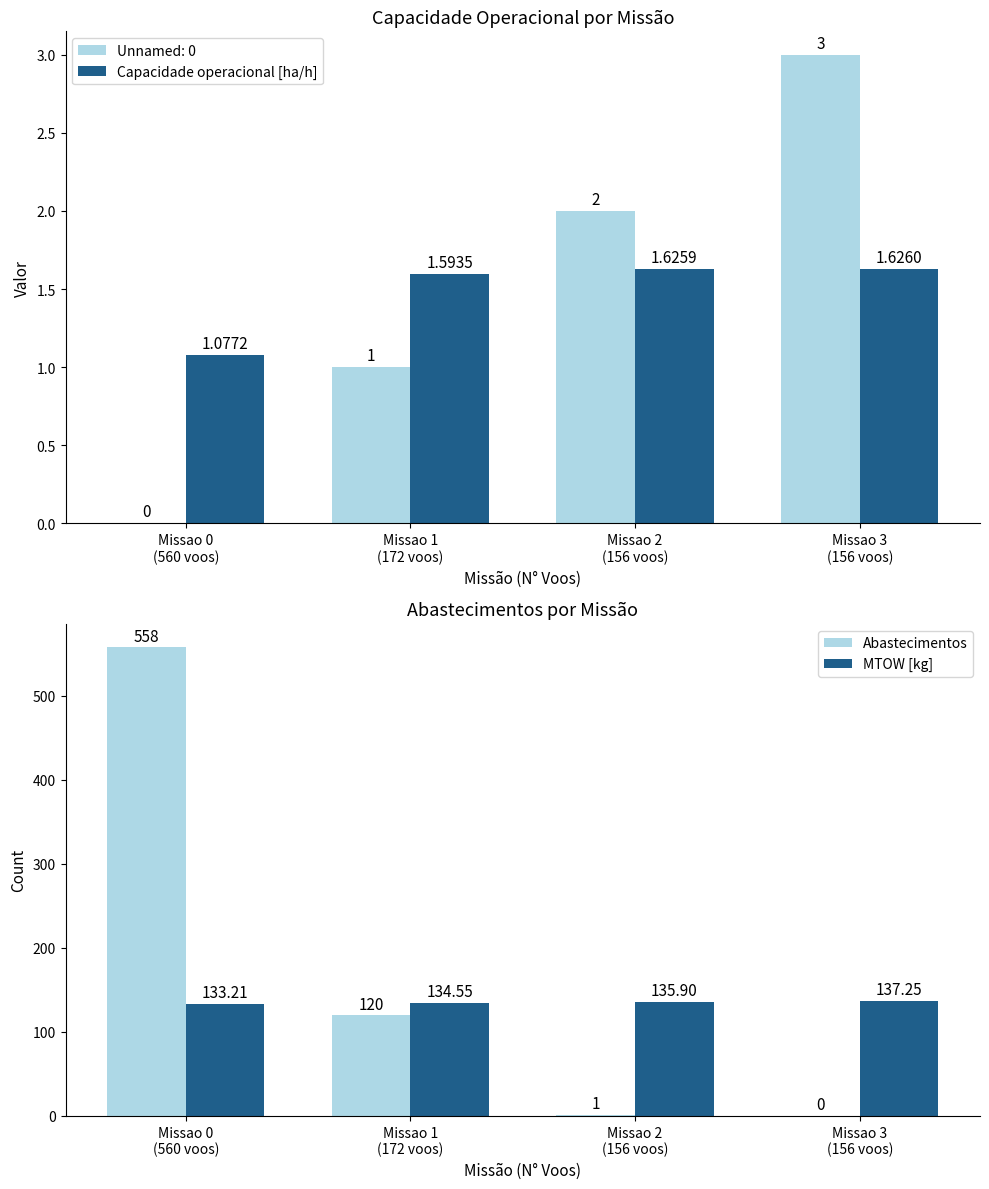

List the labels in order of Capacidade operacional [ha/h] value, smallest first.

Missao 0
(560 voos), Missao 1
(172 voos), Missao 2
(156 voos), Missao 3
(156 voos)